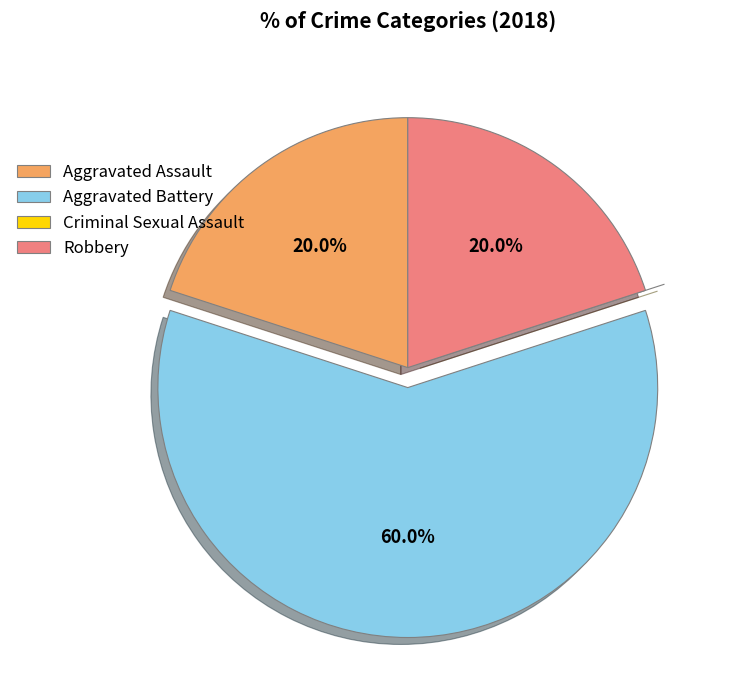

Approximately how many times larger is the value at Robbery compared to Aggravated Assault?

1.0